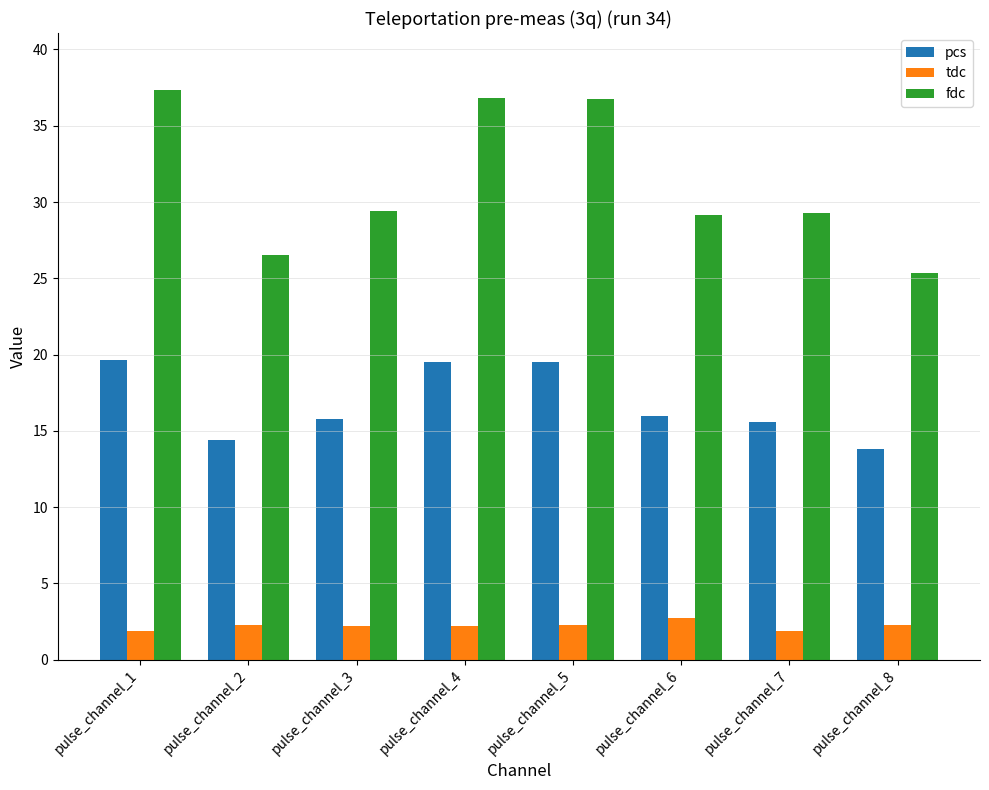

Read the tdc value at pulse_channel_4.

2.2